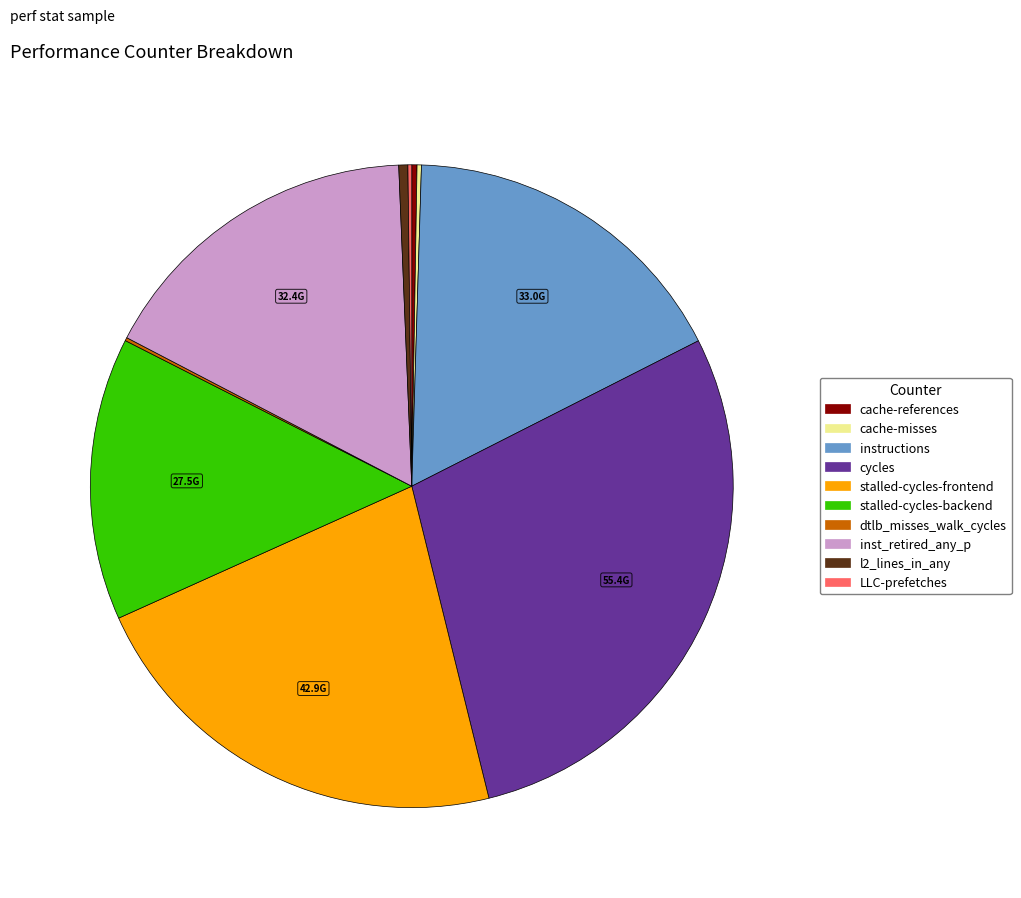

Is there any slice that represents more than half of the pie?

No